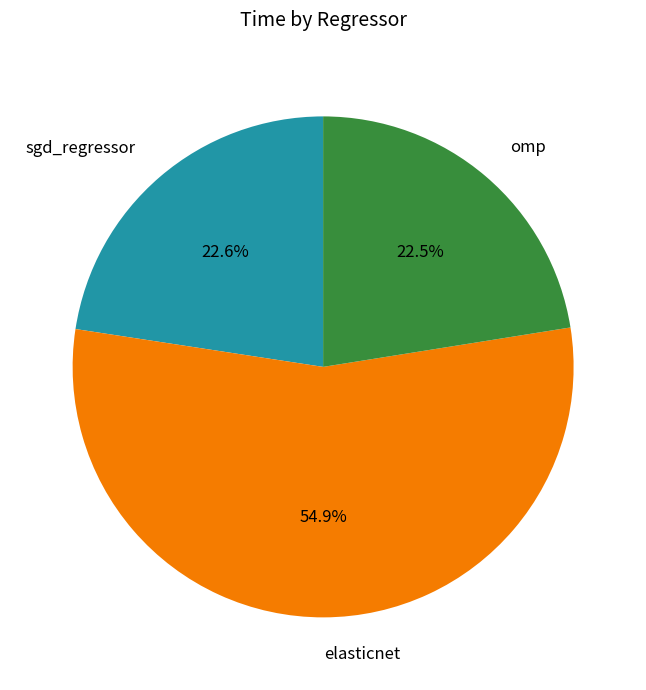

To the nearest percent, what is the difference between the largest and smallest slice percentages?

32%